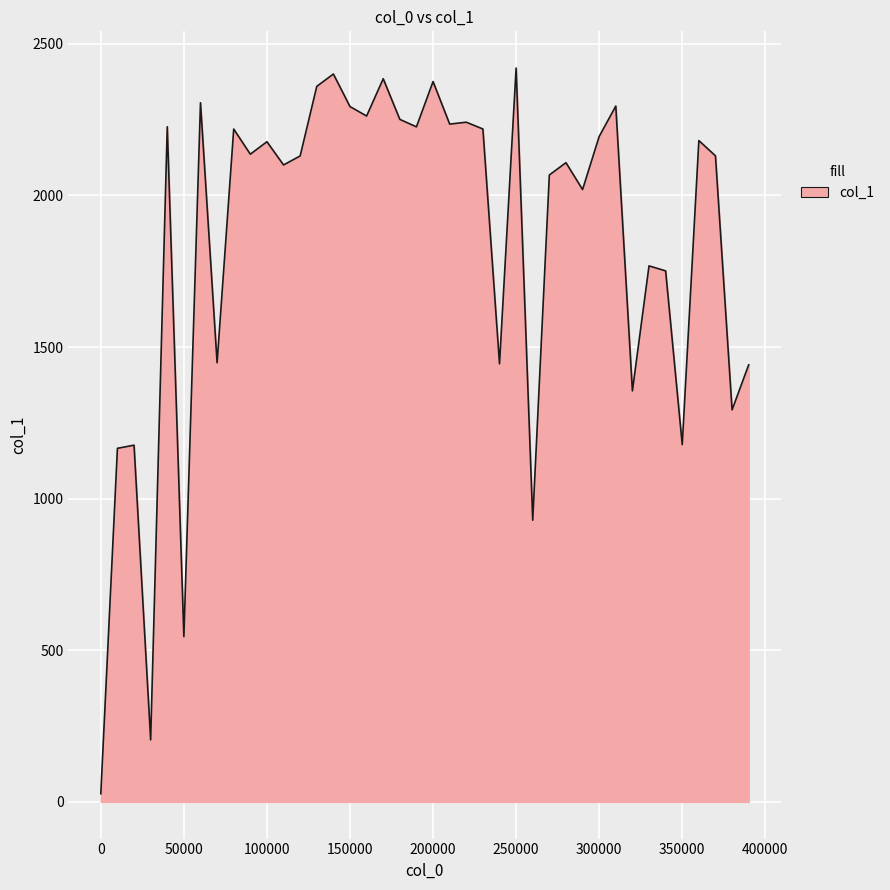

What is the difference between the maximum and minimum values?

2393.4